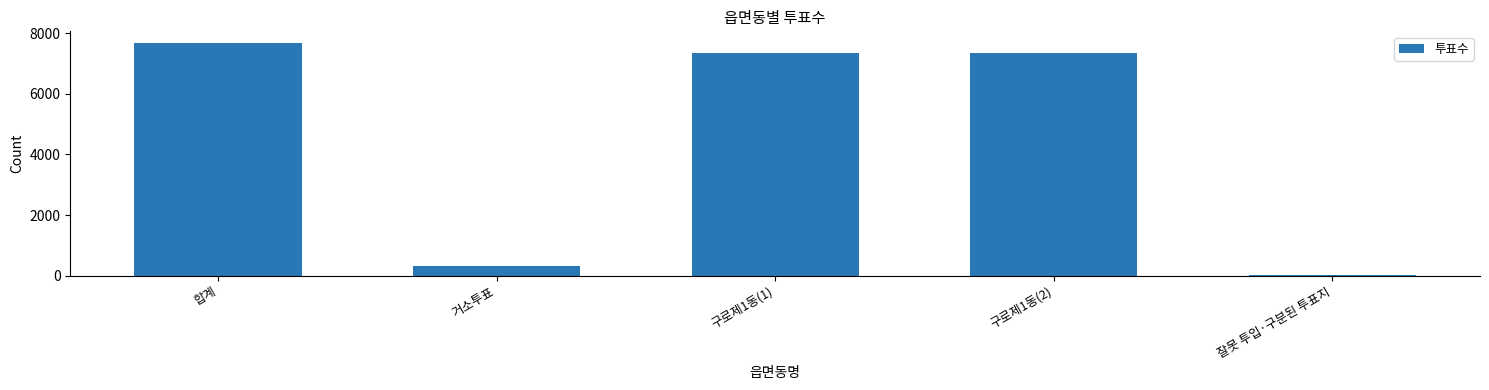

What is the sum of all values?

22695